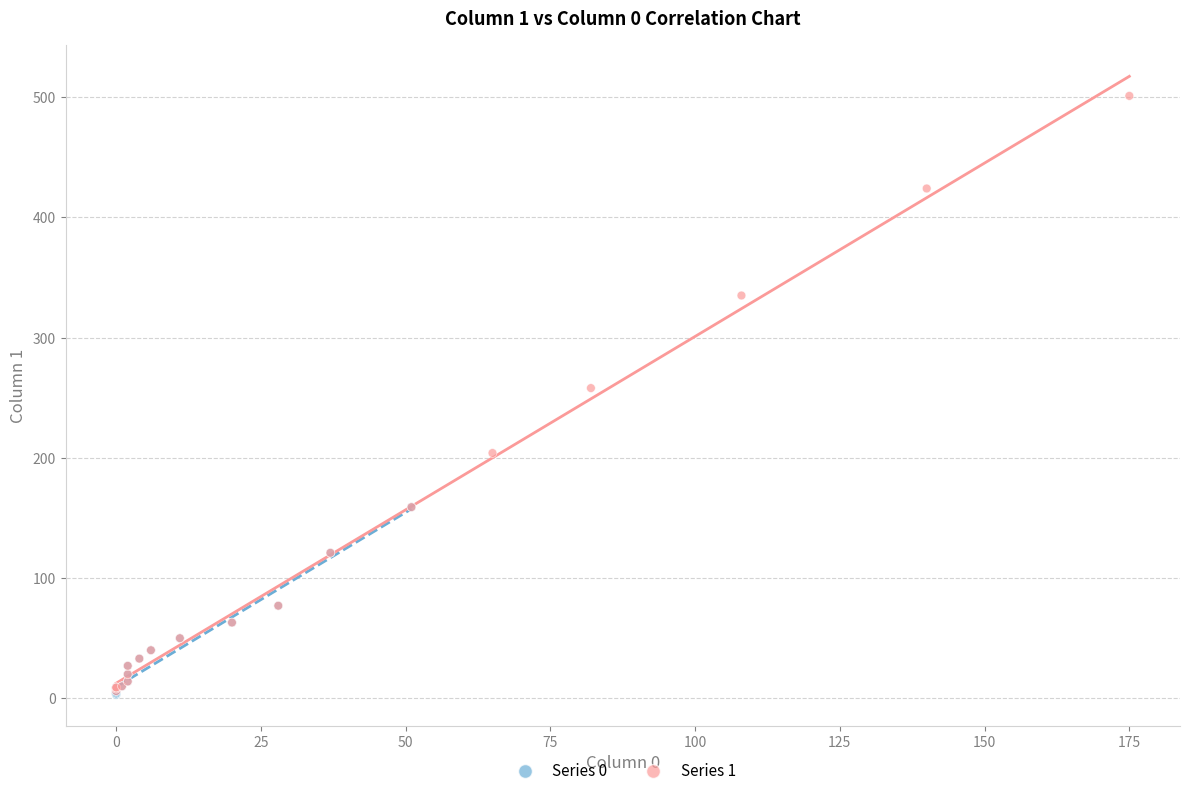

Which series contains the highest Y value?

Series 1